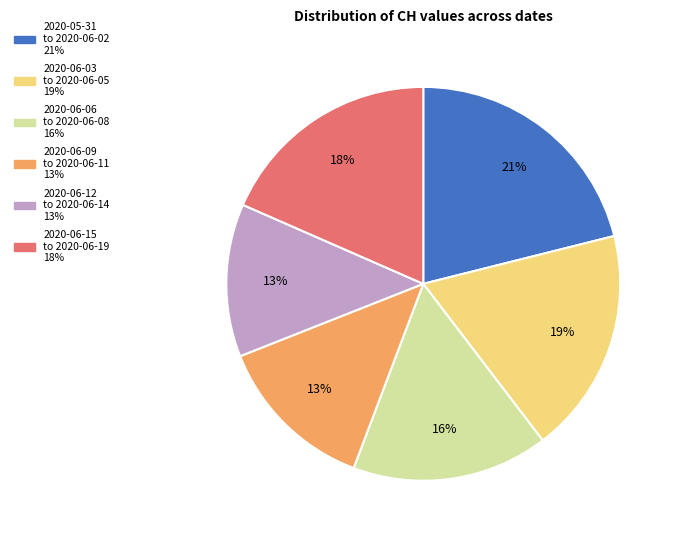

To the nearest percent, what is the average slice percentage?

17%